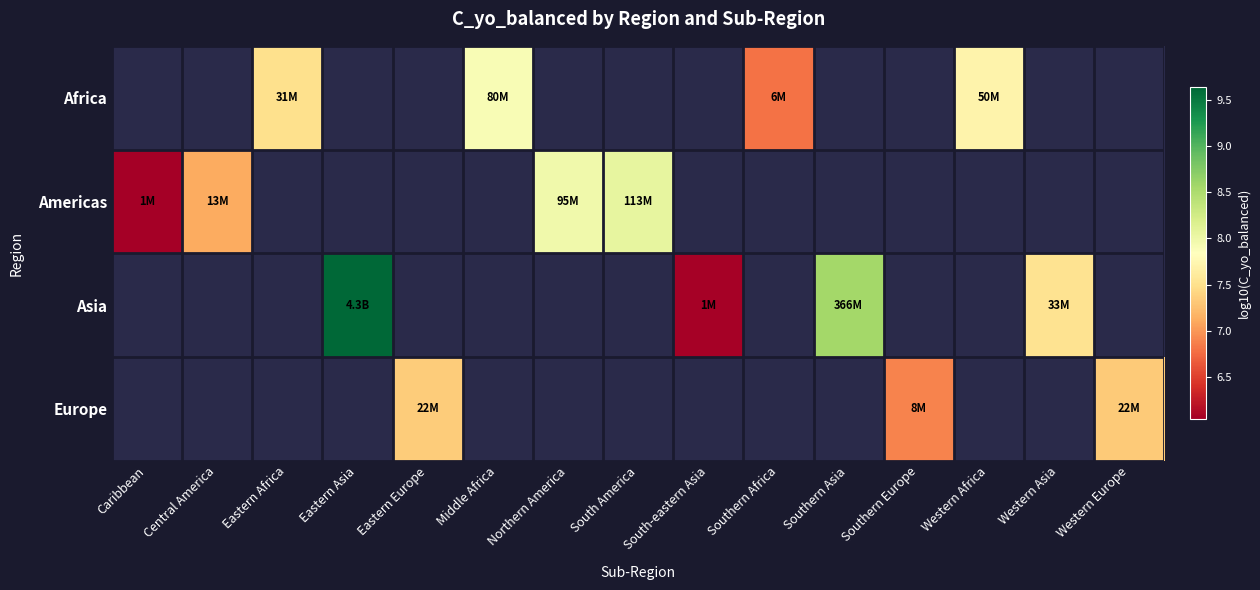

The Africa series shows 12.2 at Western Africa. True or false?

False